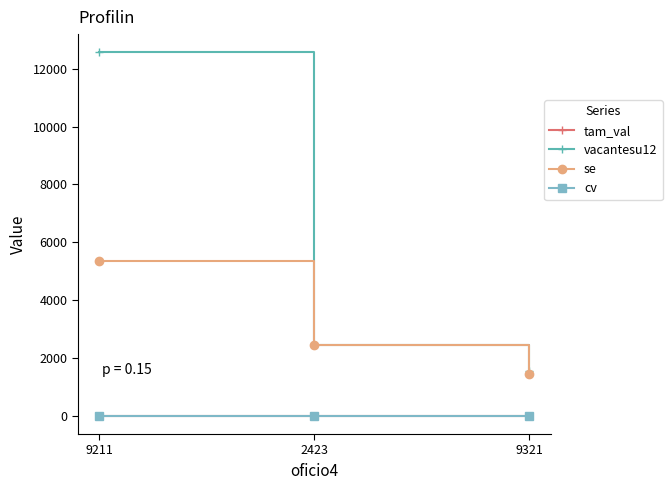

What is the label of the 3rd point from the left?

9321